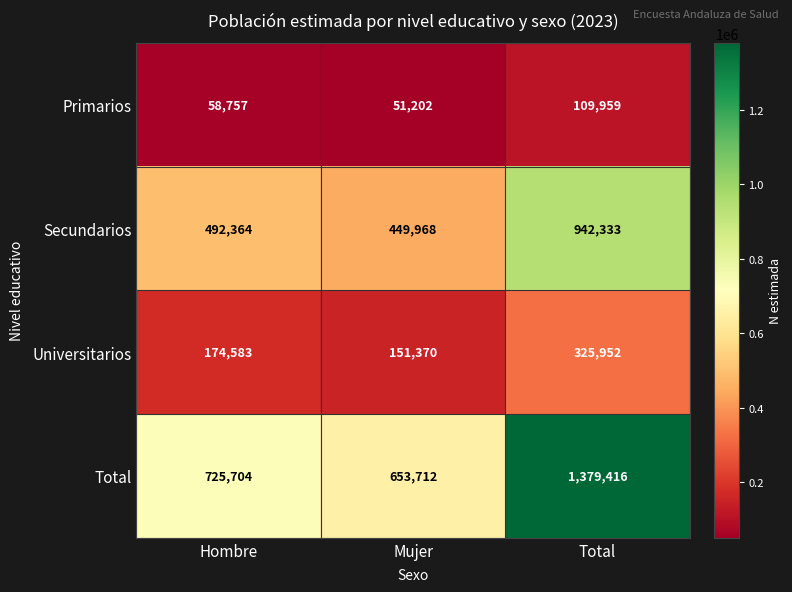

What is the spread (max minus min) of values at Mujer?

602510